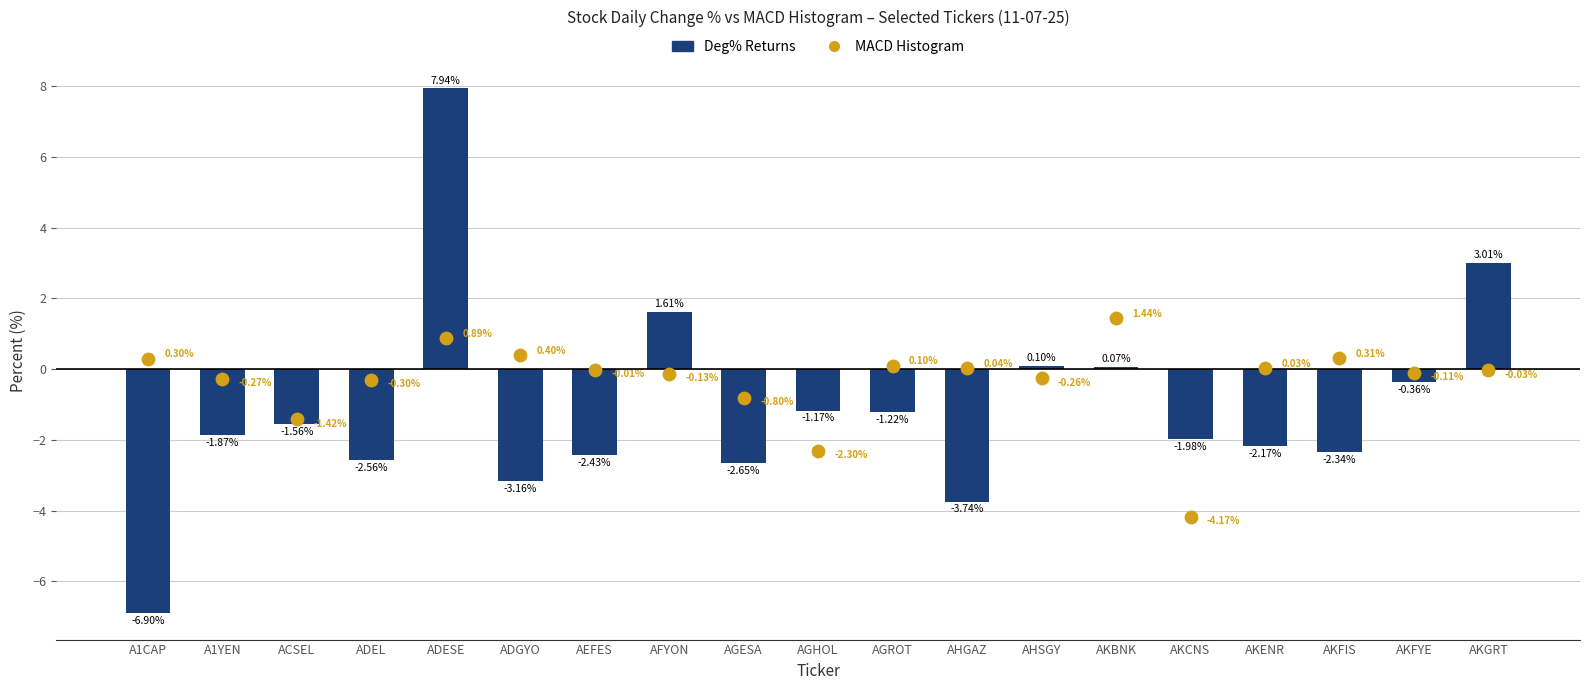

Is the value of MACD Histogram at AFYON greater than the value of Deg% Returns at AEFES?

Yes